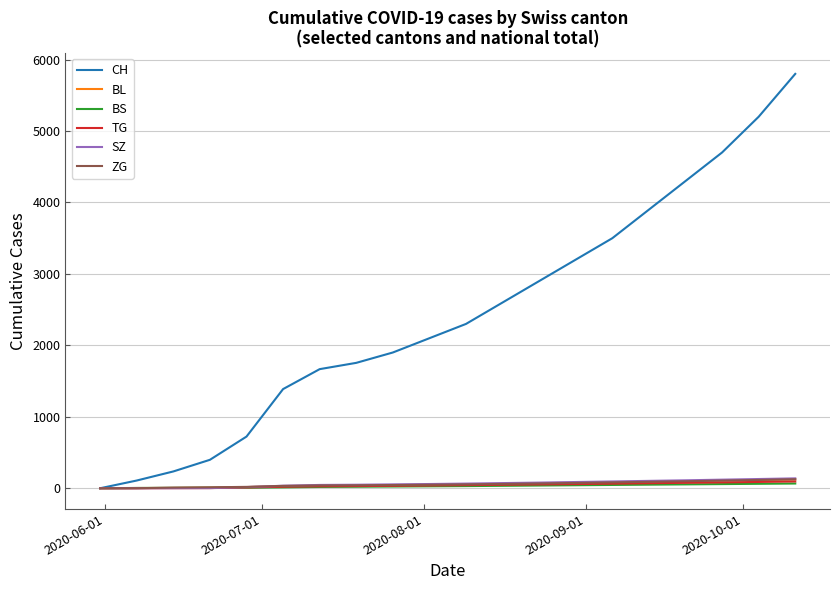

What is the average value of the CH series?

2434